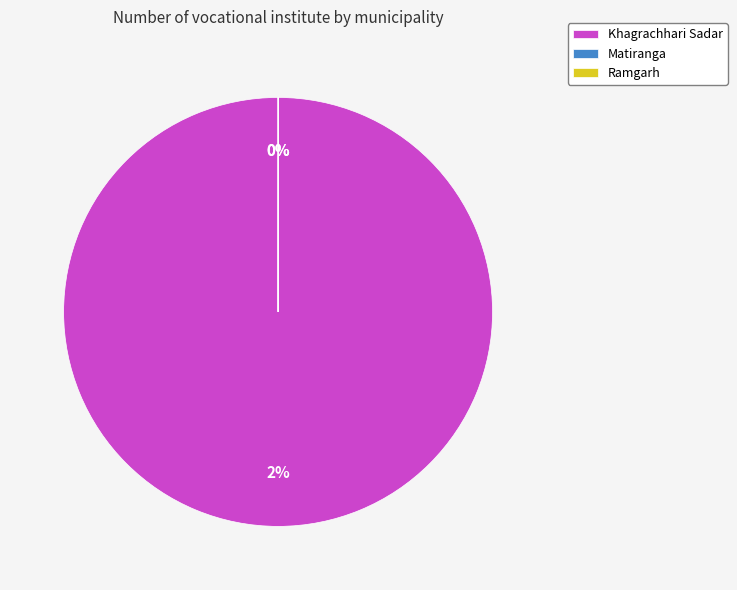

Which slice is the largest?

Khagrachhari Sadar